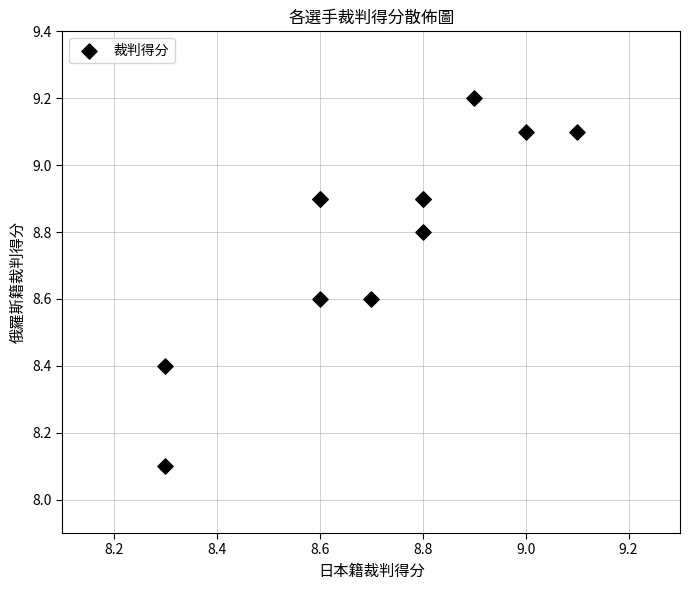

What Y value in the scatter plot is closest to 8?

8.1